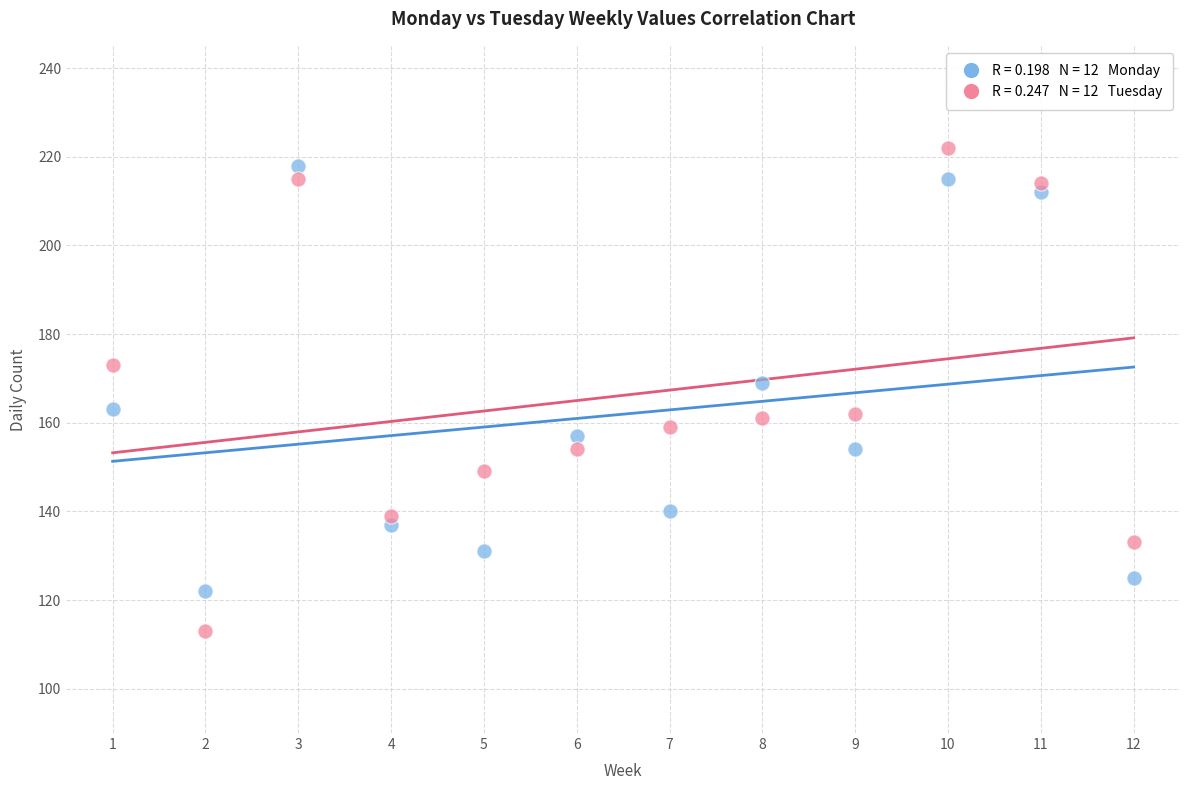

Across all series, what Y value is closest to 167?

169